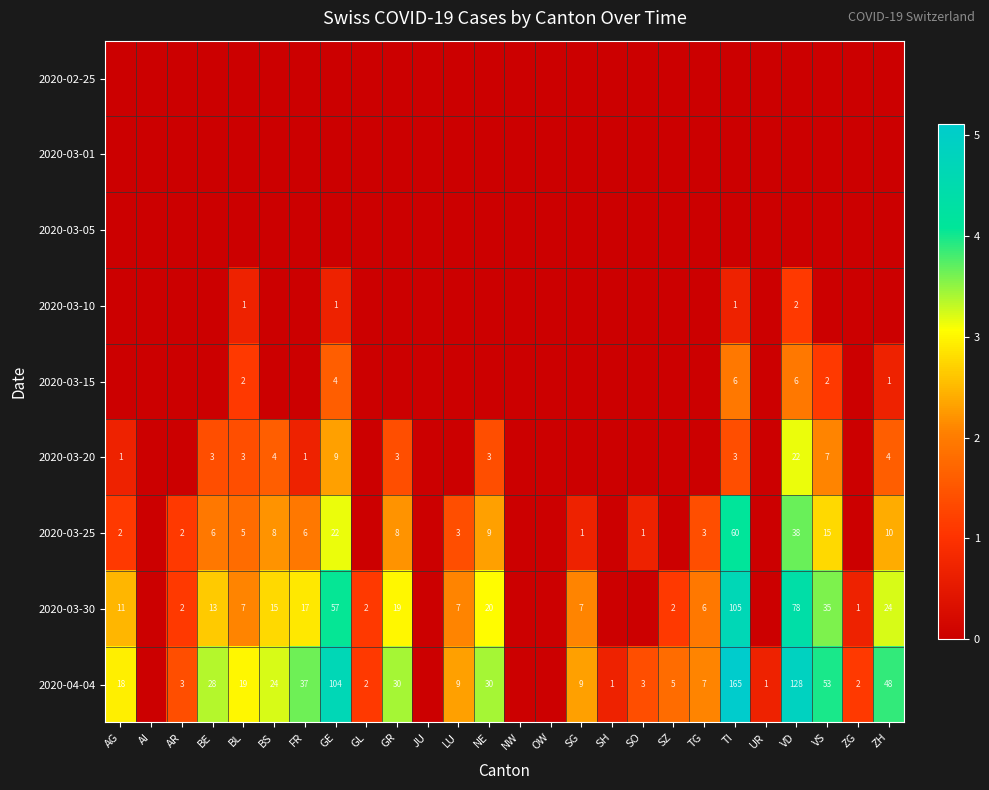

True or false: 2020-03-25 has a value of 2 at AR.

True